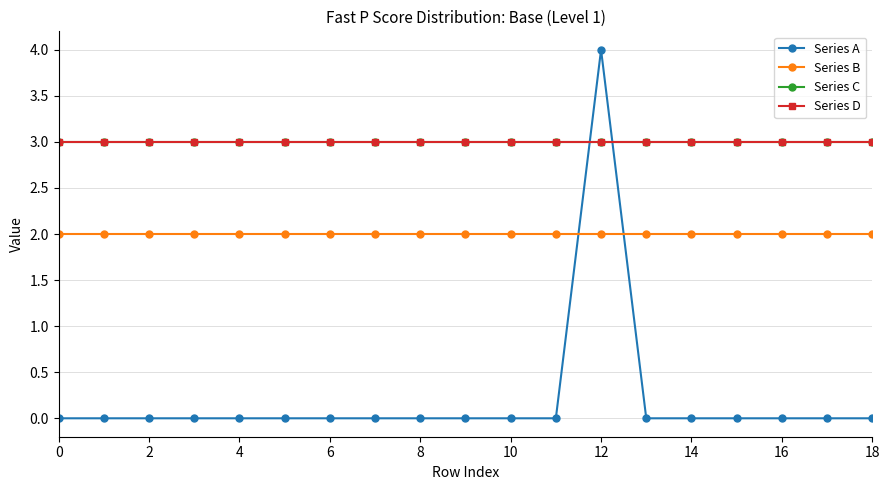

What is the label of the 19th point from the left?

18